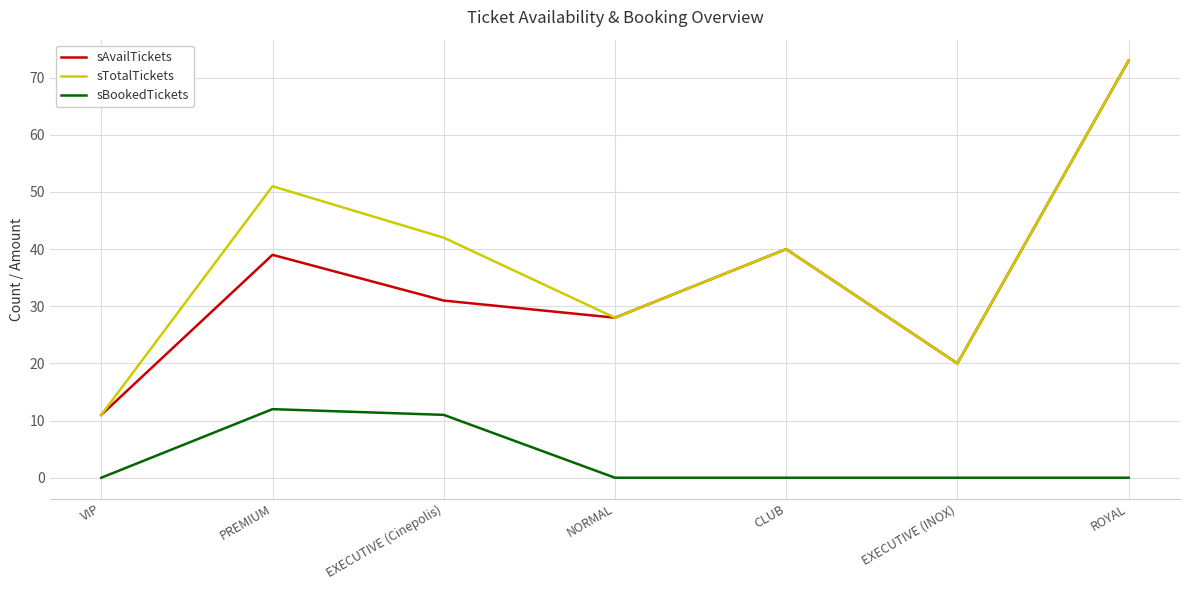

Which series changed the most between PREMIUM and NORMAL?

sTotalTickets